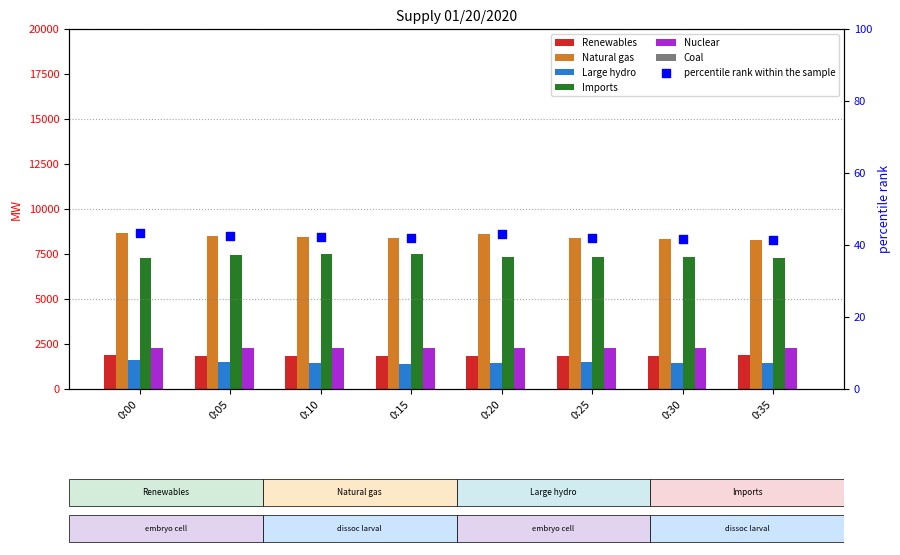

Is the value of Coal at 0:00 greater than the value of Natural gas at 0:15?

No